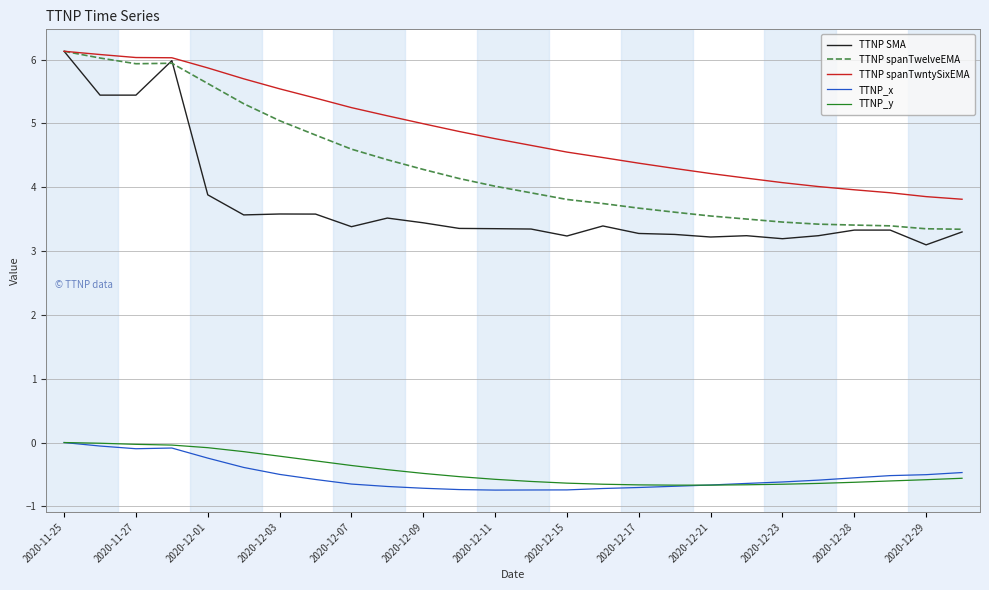

What is the minimum value for TTNP spanTwelveEMA?

3.3